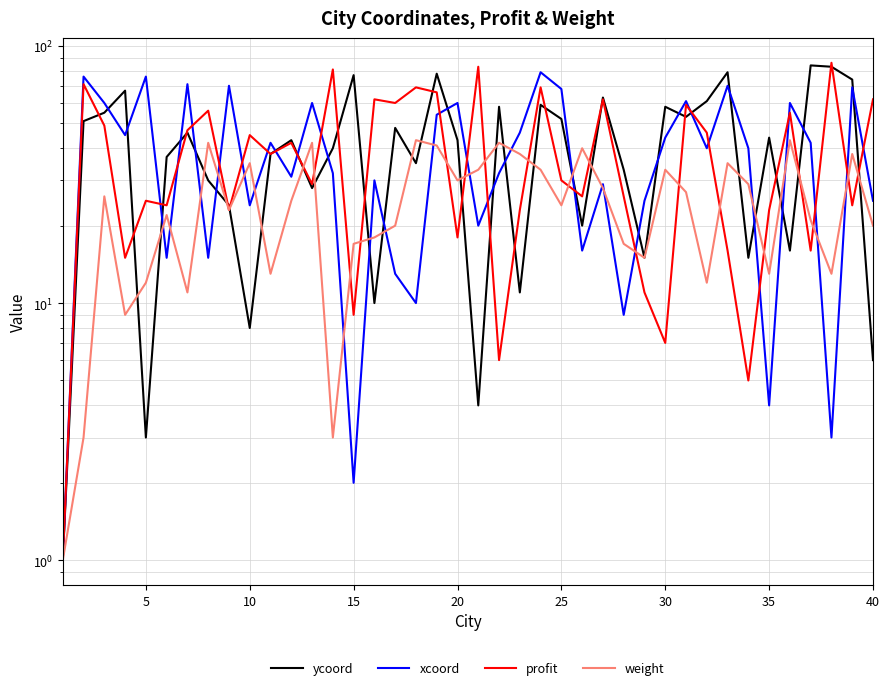

In xcoord, how many points are lower than both neighbors (excluding endpoints)?

13